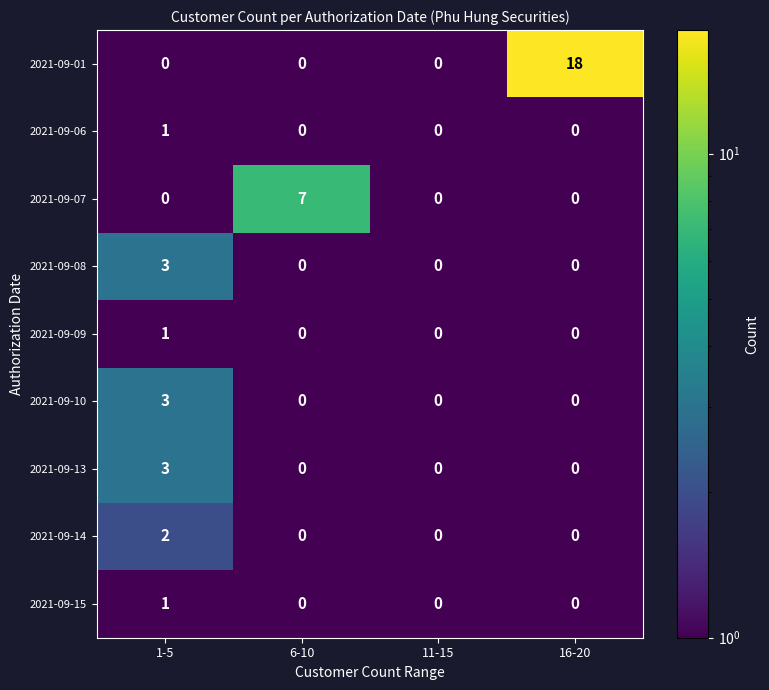

Which series changed the most between 11-15 and 16-20?

2021-09-01